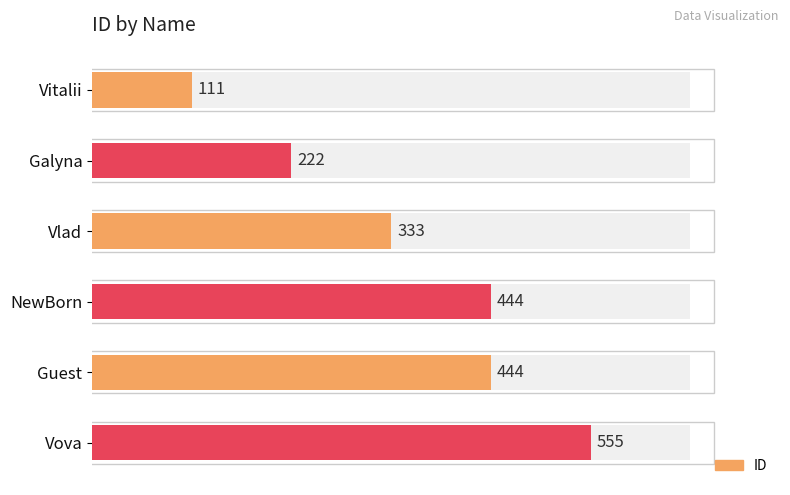

What is the difference between the second highest and minimum values?

333